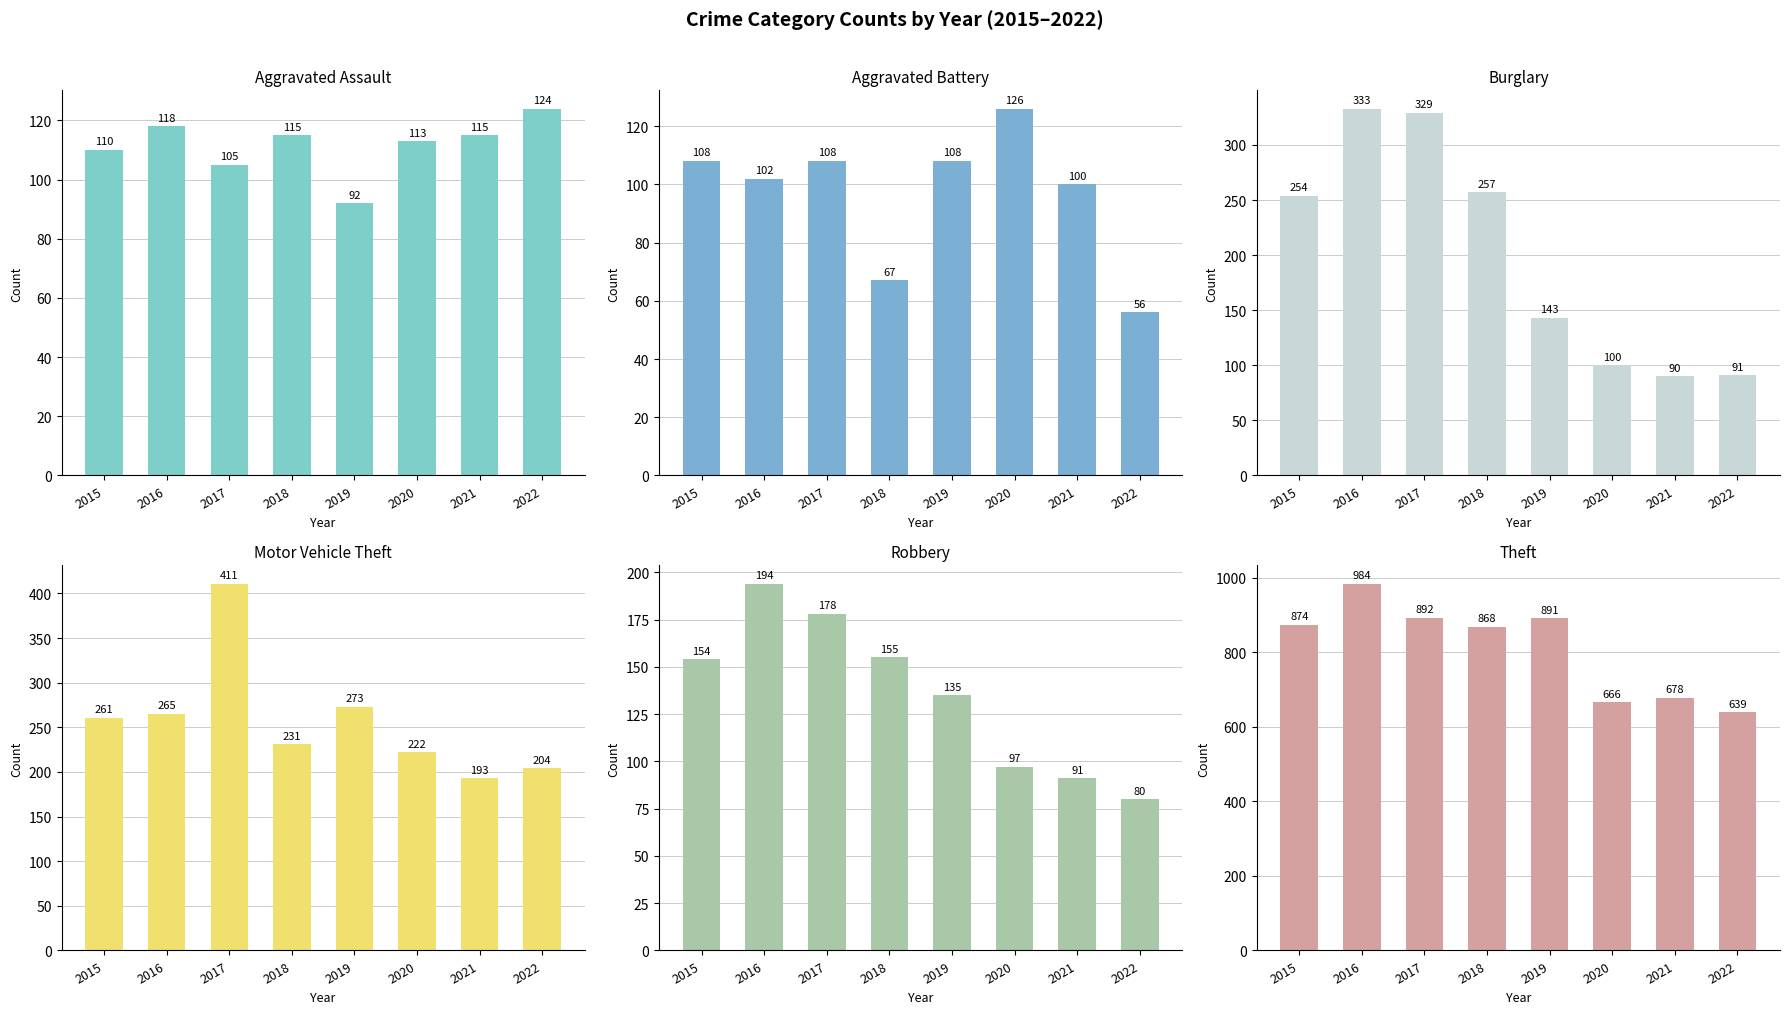

What is the total value across all series at 2020?

1324